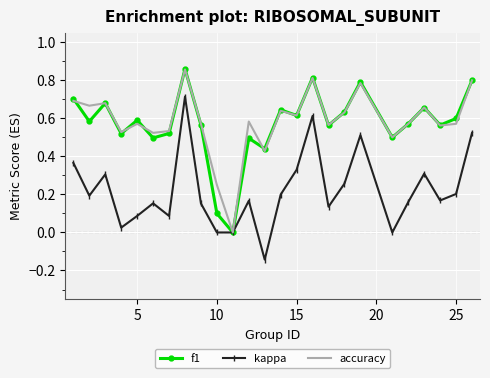

What are all the series names shown in the legend?

f1, kappa, accuracy